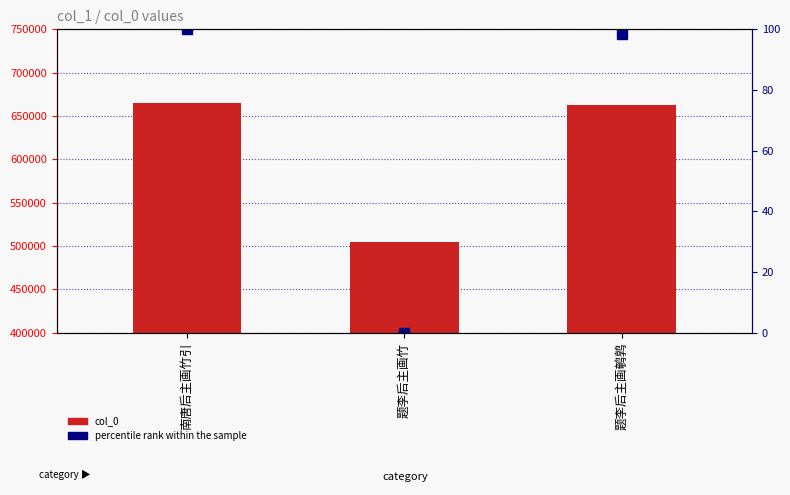

What is the spread (max minus min) of values at 南唐后主画竹引?

665393.0